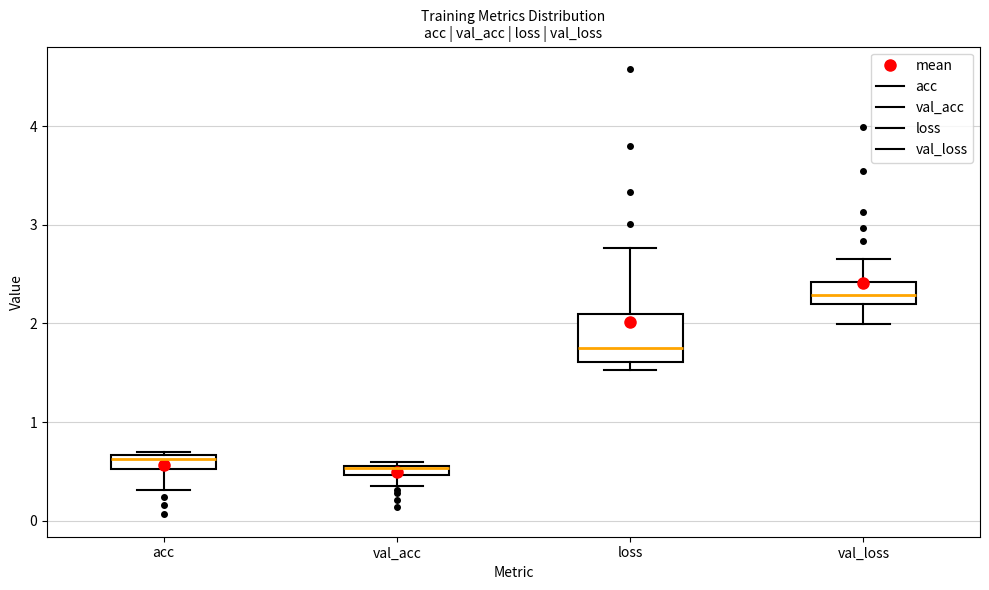

Where is the upper edge of the box for val_acc on the y-axis? The values are not printed on the chart, so give them approximately, as read against the axis.

0.6